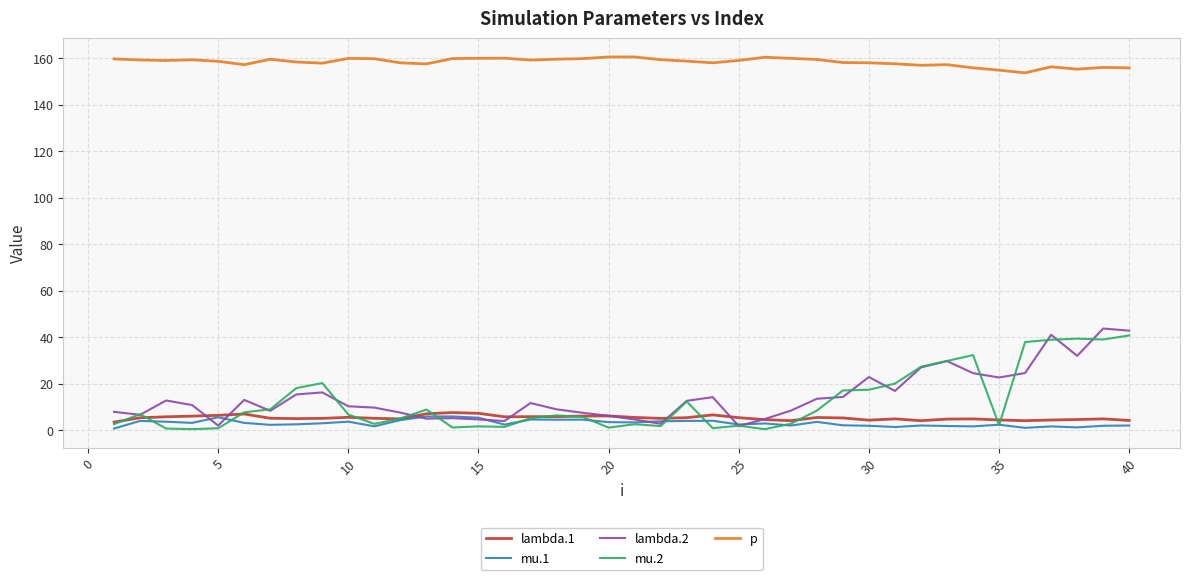

In lambda.1, how many points are higher than both neighbors (excluding endpoints)?

9